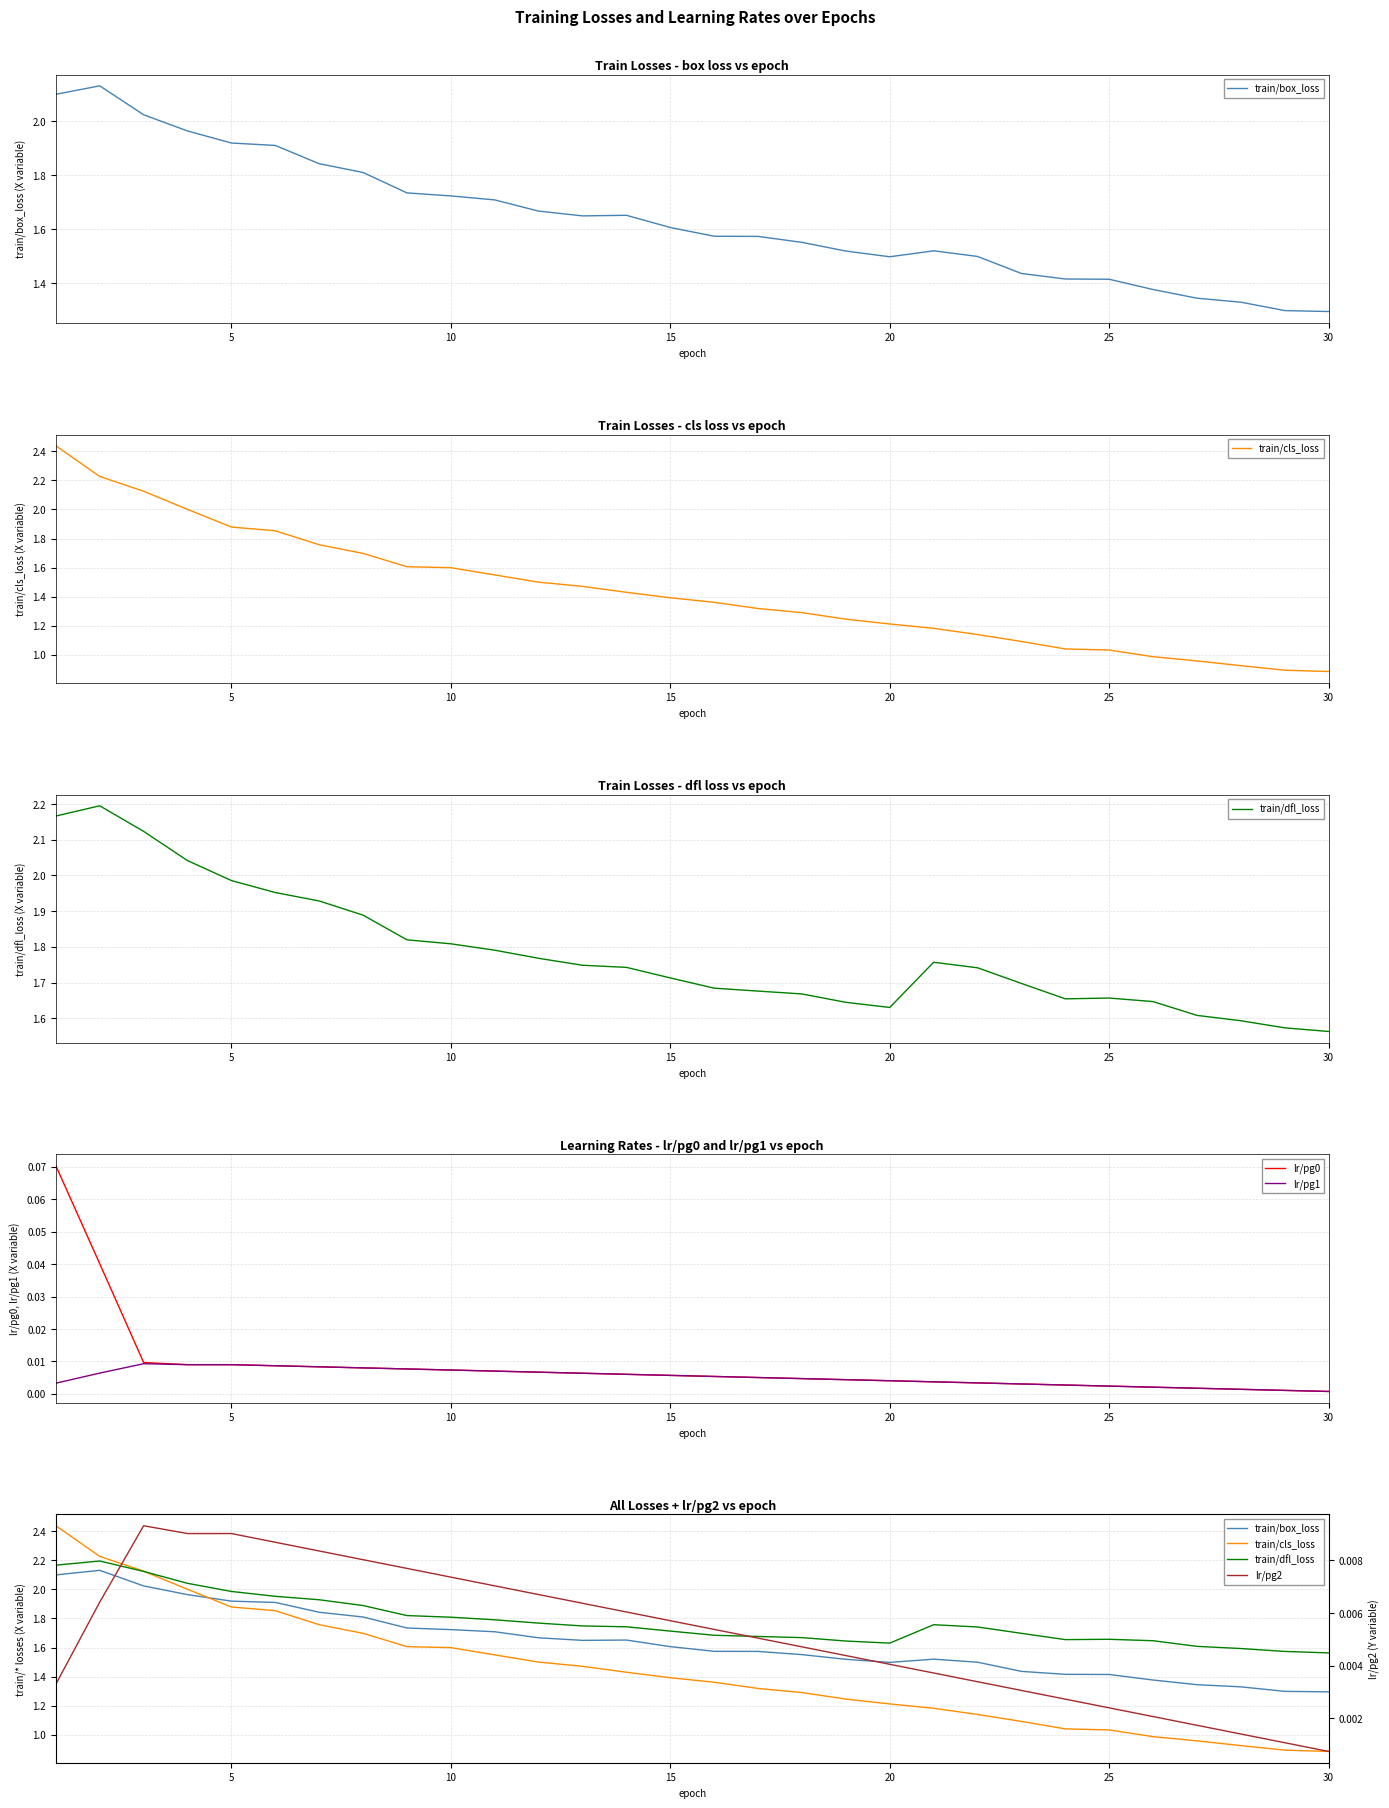

True or false: train/dfl_loss and lr/pg1 intersect in this chart.

False